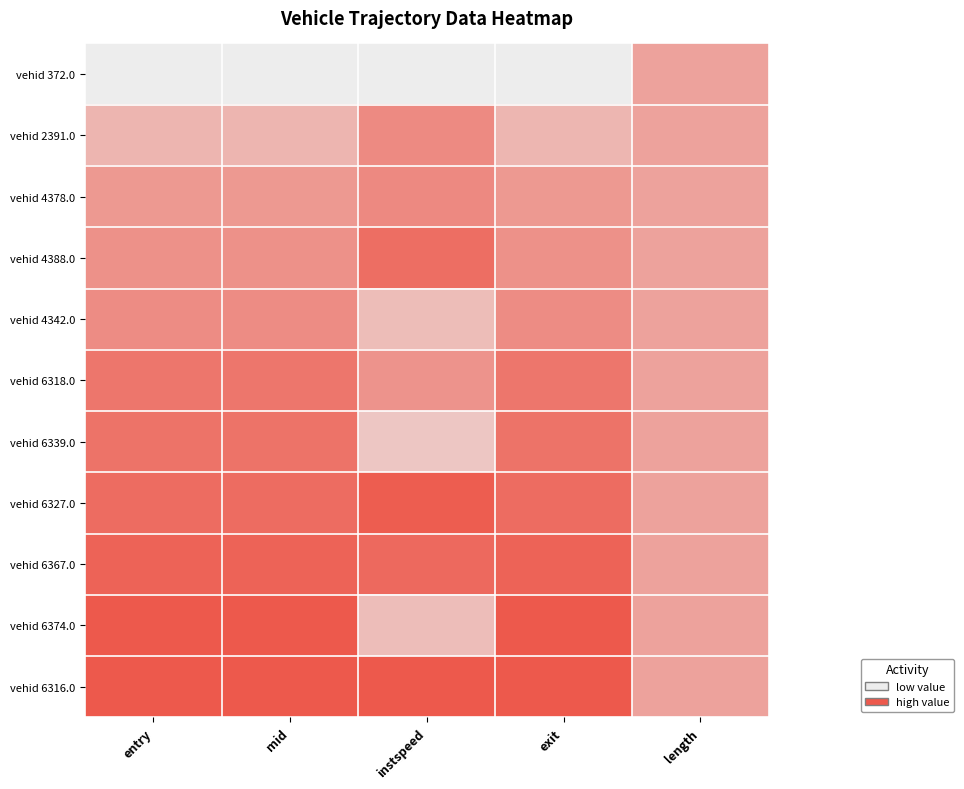

Reading left to right, what are all the values shown in this chart?

vehid 372.0: entry=0.0	mid=0.0	instspeed=0.0	exit=0.0	length=0.5
vehid 2391.0: entry=0.4	mid=0.4	instspeed=0.7	exit=0.4	length=0.5
vehid 4378.0: entry=0.6	mid=0.6	instspeed=0.7	exit=0.6	length=0.5
vehid 4388.0: entry=0.6	mid=0.6	instspeed=0.9	exit=0.6	length=0.5
vehid 4342.0: entry=0.7	mid=0.7	instspeed=0.3	exit=0.7	length=0.5
vehid 6318.0: entry=0.8	mid=0.8	instspeed=0.6	exit=0.8	length=0.5
vehid 6339.0: entry=0.8	mid=0.8	instspeed=0.3	exit=0.8	length=0.5
vehid 6327.0: entry=0.9	mid=0.9	instspeed=1.0	exit=0.9	length=0.5
vehid 6367.0: entry=0.9	mid=0.9	instspeed=0.9	exit=0.9	length=0.5
vehid 6374.0: entry=1.0	mid=1.0	instspeed=0.3	exit=1.0	length=0.5
vehid 6316.0: entry=1.0	mid=1.0	instspeed=1.0	exit=1.0	length=0.5